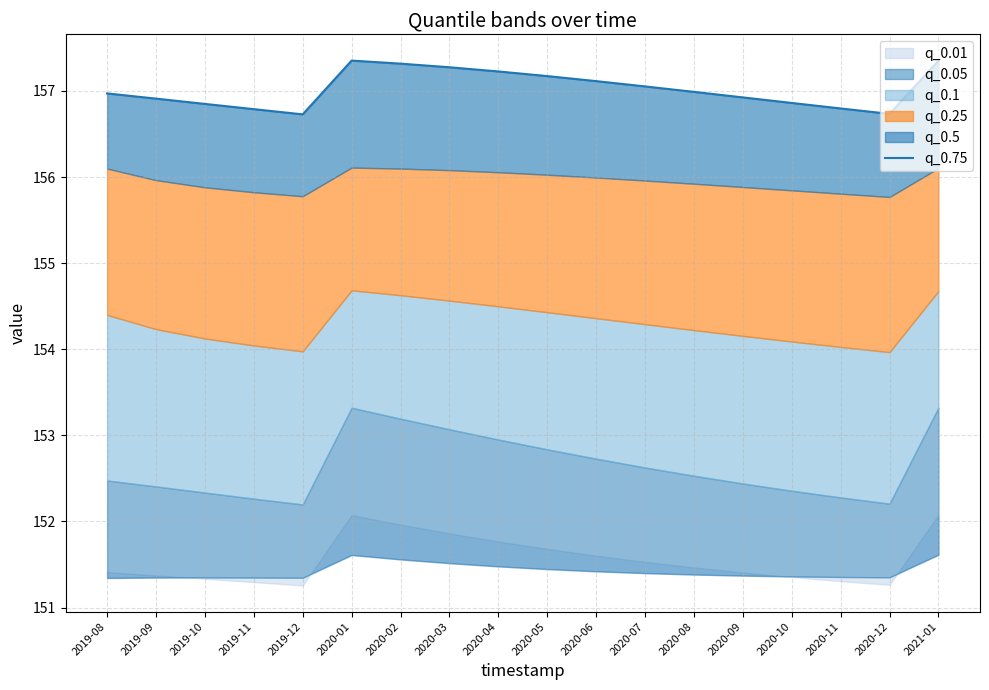

True or false: the data shows 55.8 at 2020-10.

False